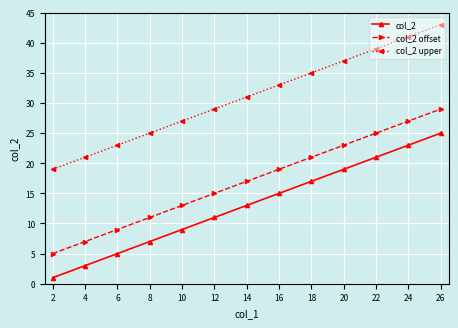

What is the total value across all series at 10?

49